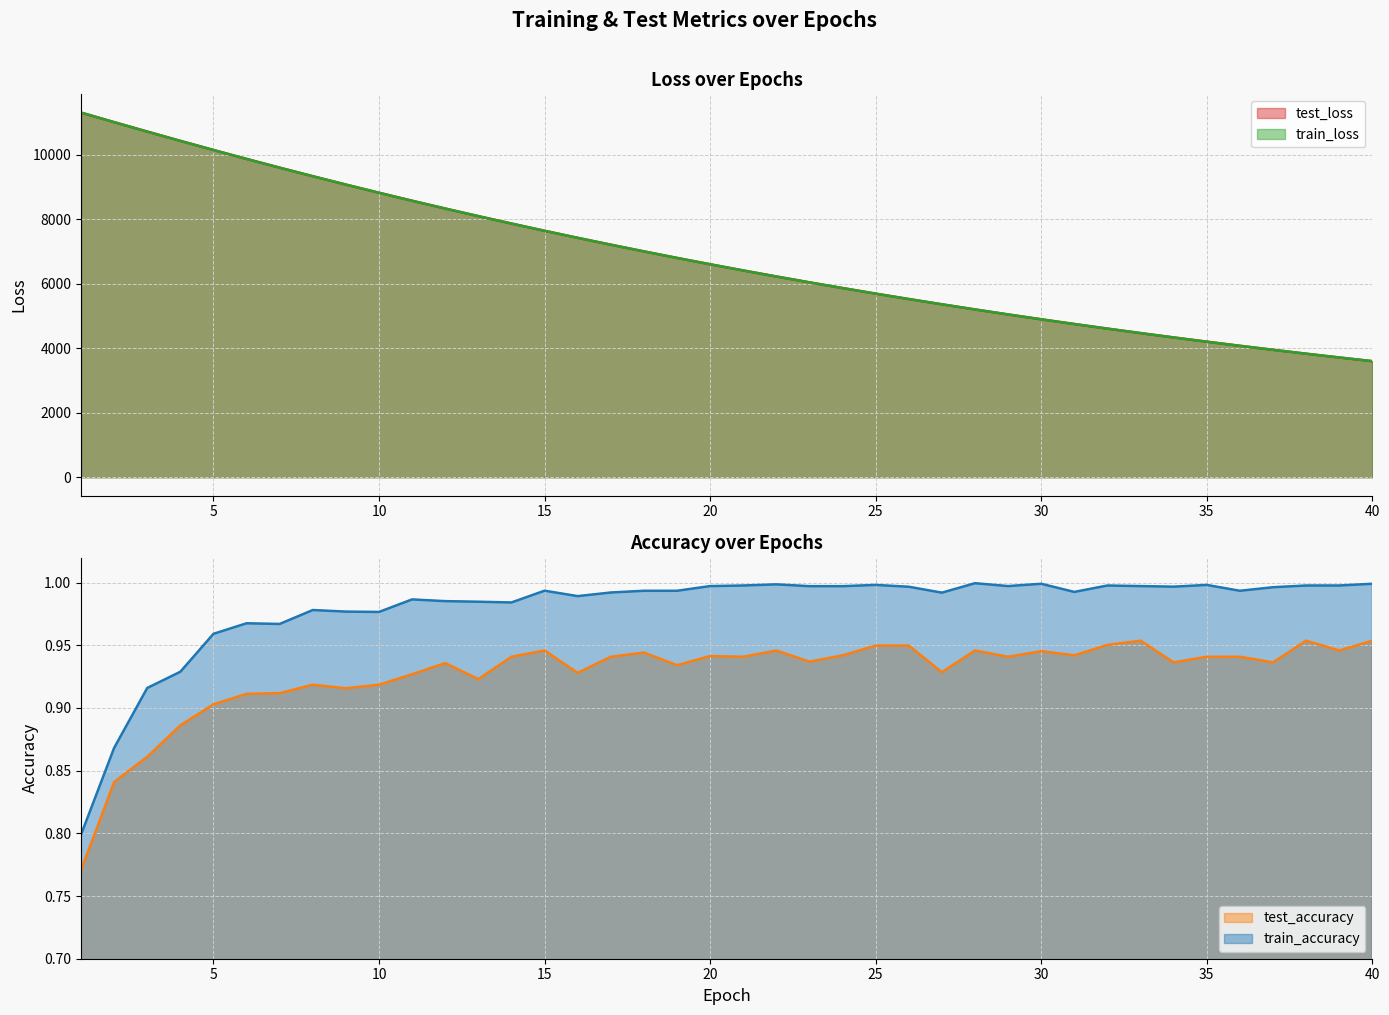

Which series has the largest range (max minus min)?

test_loss